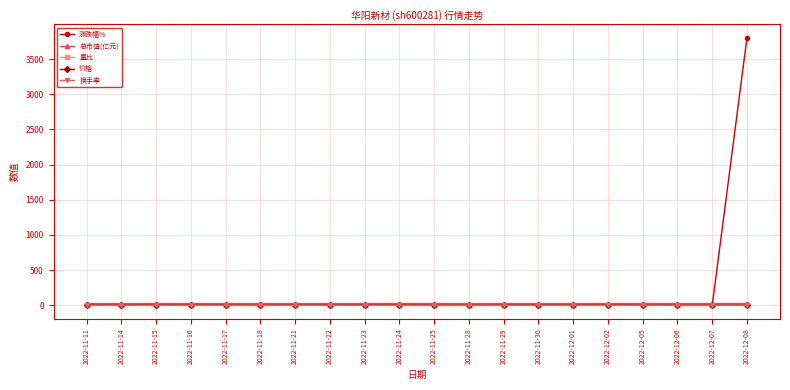

What are all the series names shown in the legend?

涨跌幅%, 总市值(亿元), 量比, 价格, 换手率